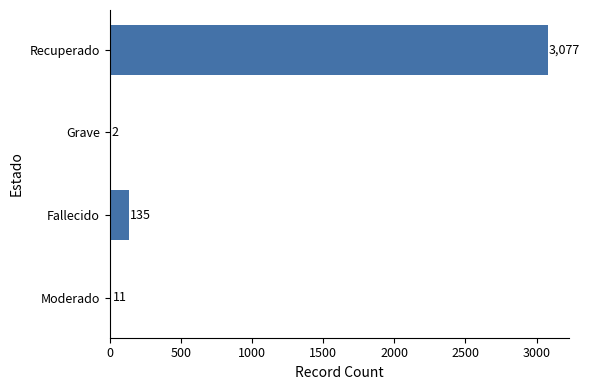

What is the greatest value displayed?

3077